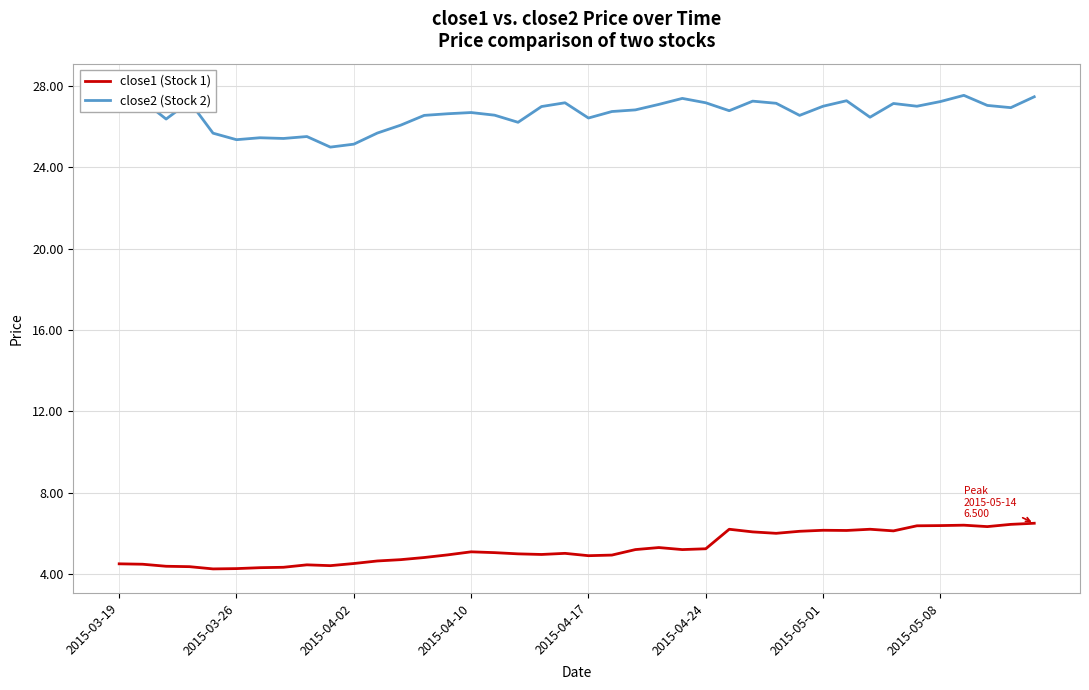

Reading left to right, list all the values displayed in this chart.

close1 (Stock 1): 4.5	4.5	4.4	4.4	4.3	4.3	4.3	4.3	4.5	4.4	4.5	4.6	4.7	4.8	4.9	5.1	5.1	5.0	5.0	5.0	4.9	4.9	5.2	5.3	5.2	5.2	6.2	6.1	6.0	6.1	6.2	6.1	6.2	6.1	6.4	6.4	6.4	6.3	6.4	6.5
close2 (Stock 2): 27.9	27.3	26.4	27.2	25.7	25.4	25.5	25.4	25.5	25.0	25.1	25.7	26.1	26.6	26.6	26.7	26.6	26.2	27.0	27.2	26.4	26.7	26.8	27.1	27.4	27.2	26.8	27.3	27.1	26.6	27.0	27.3	26.5	27.1	27.0	27.2	27.5	27.0	26.9	27.5